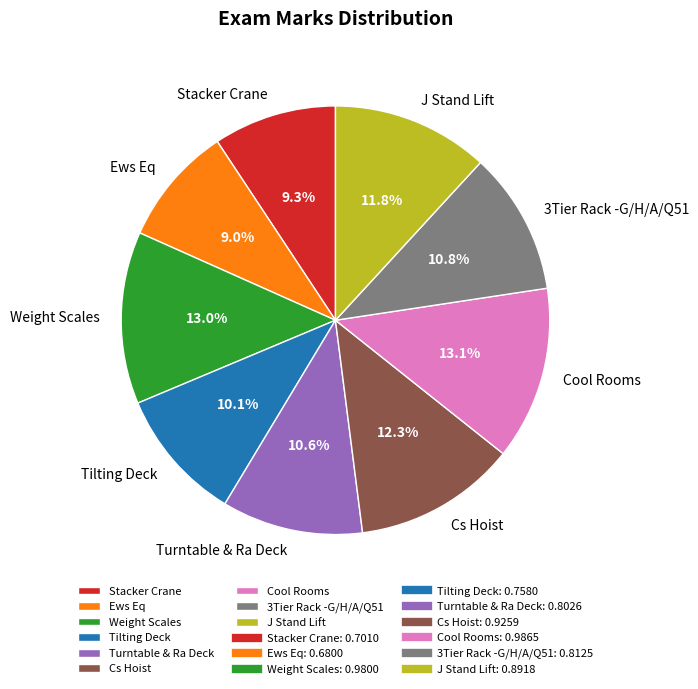

What percentage is the Weight Scales slice, to the nearest percent?

13%